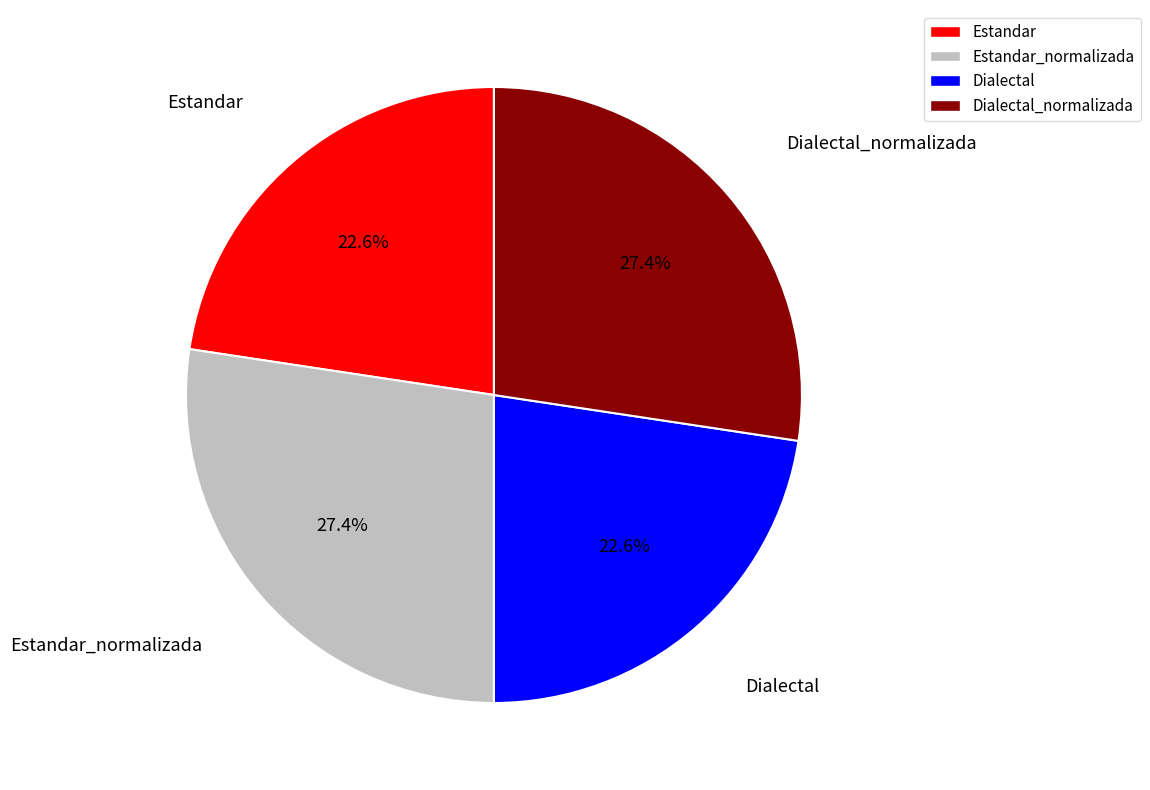

To the nearest percent, what is the combined percentage of Estandar and Dialectal_normalizada?

50%